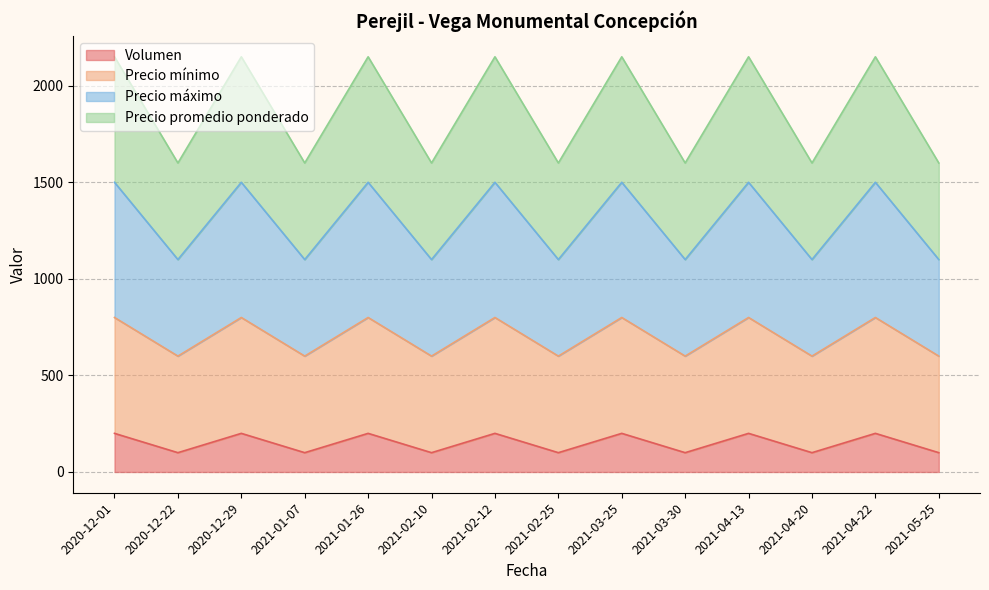

What is the sum of all Volumen values?

2100